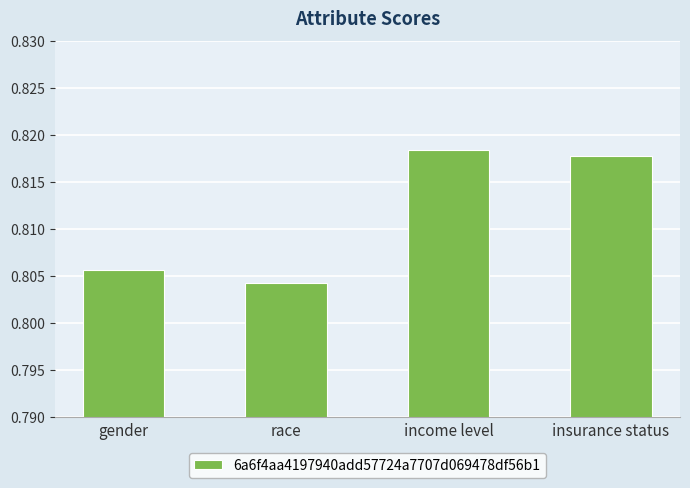

Rank the categories by value from lowest to highest.

race, gender, insurance status, income level